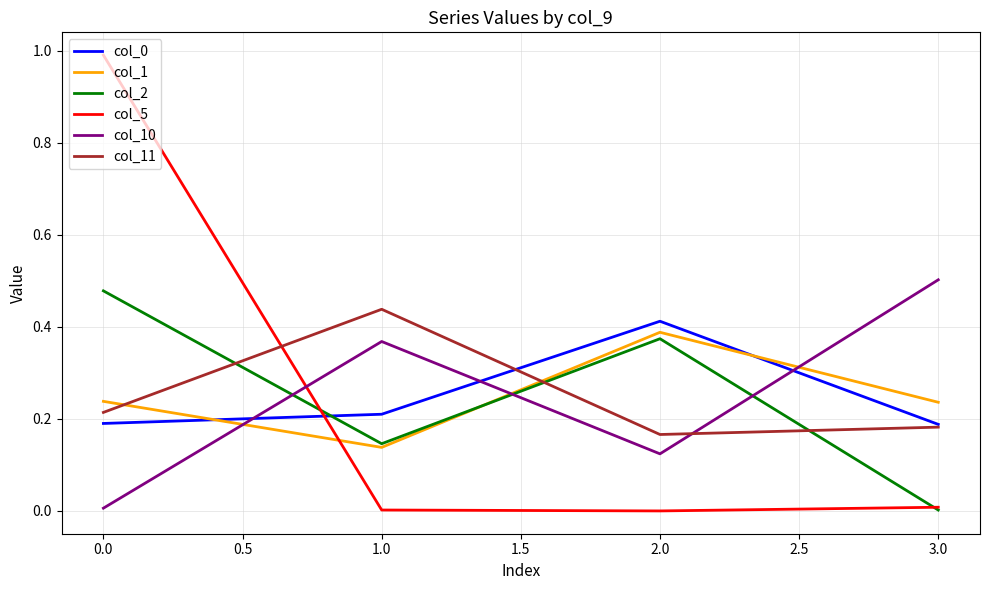

Which series has the widest spread of values?

col_5